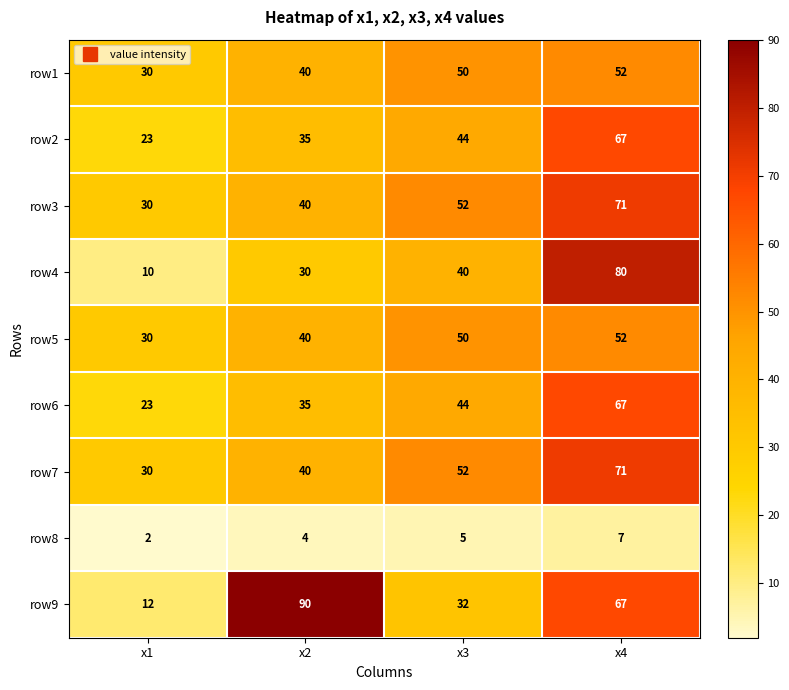

At how many categories does at least one series exceed 59?

2